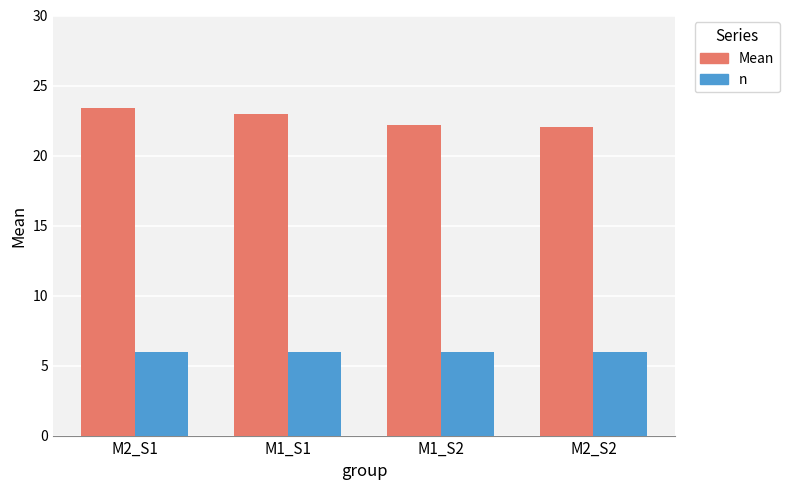

Reading left to right, extract all data points from this chart.

Mean: M2_S1=23.4	M1_S1=22.9	M1_S2=22.2	M2_S2=22.0
n: M2_S1=6.0	M1_S1=6.0	M1_S2=6.0	M2_S2=6.0